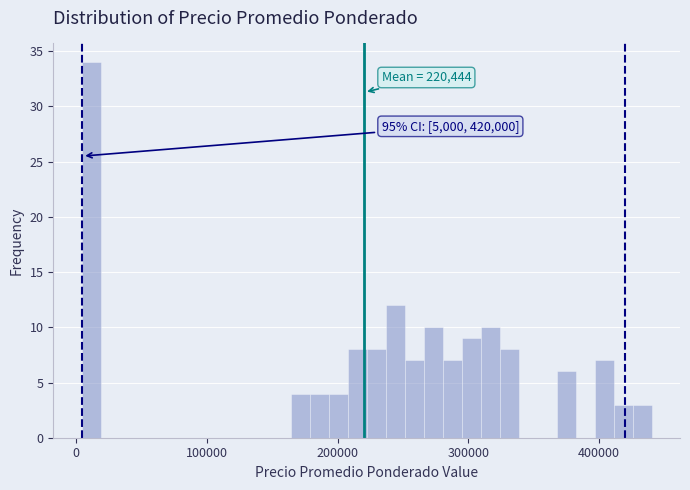

Around what value on the x-axis is the tallest bar? Give the approximate position of its centre, as read against the axis.

10000